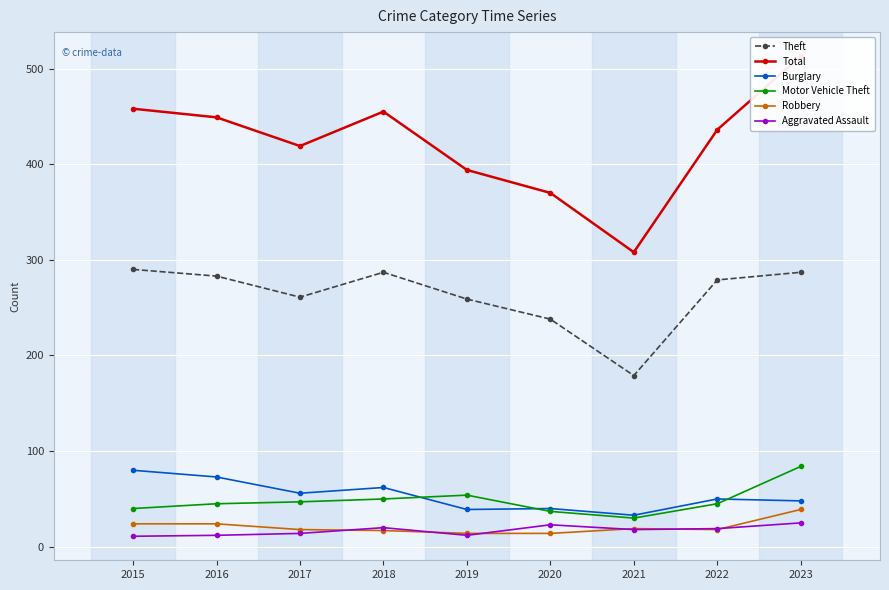

At how many categories does at least one series exceed 370?

7